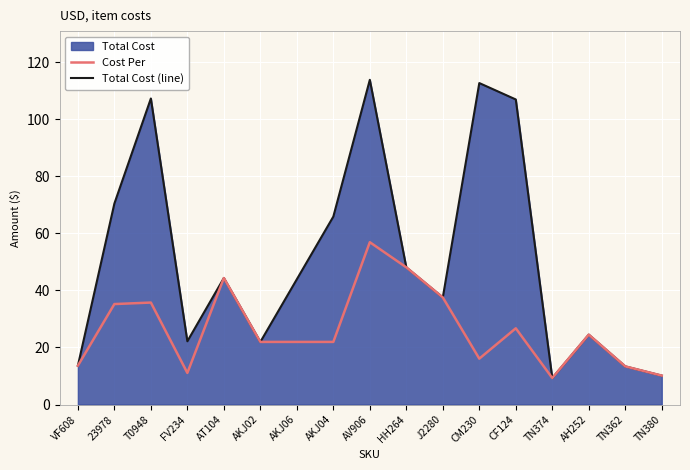

What is the label of the 6th point from the left?

AKJ02